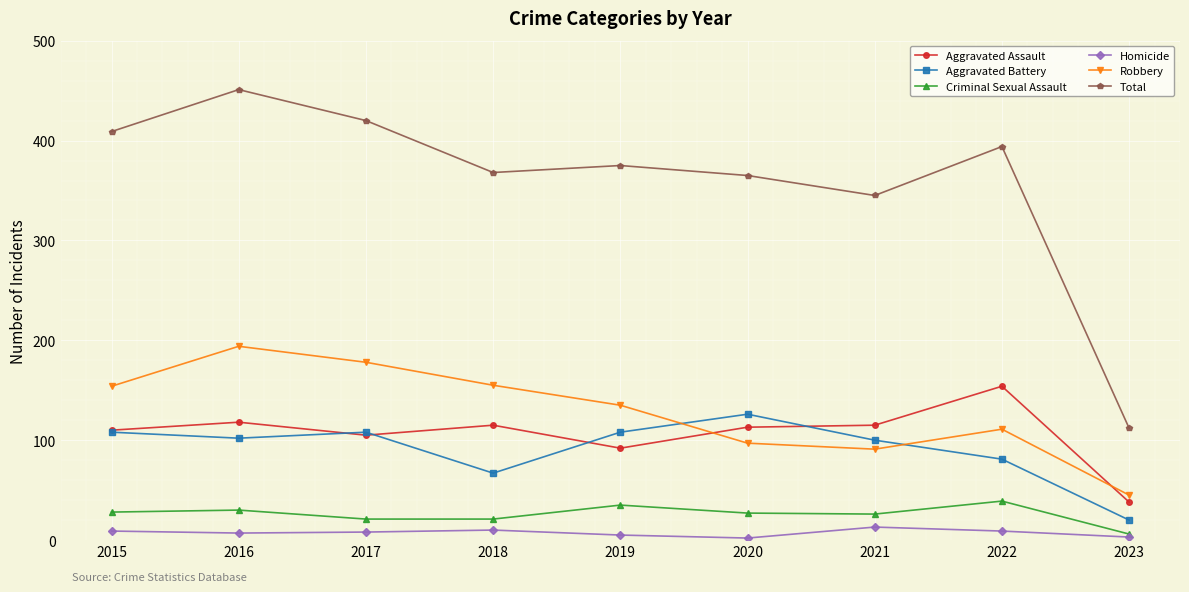

True or false: Criminal Sexual Assault has a value of 30 at 2016.

True